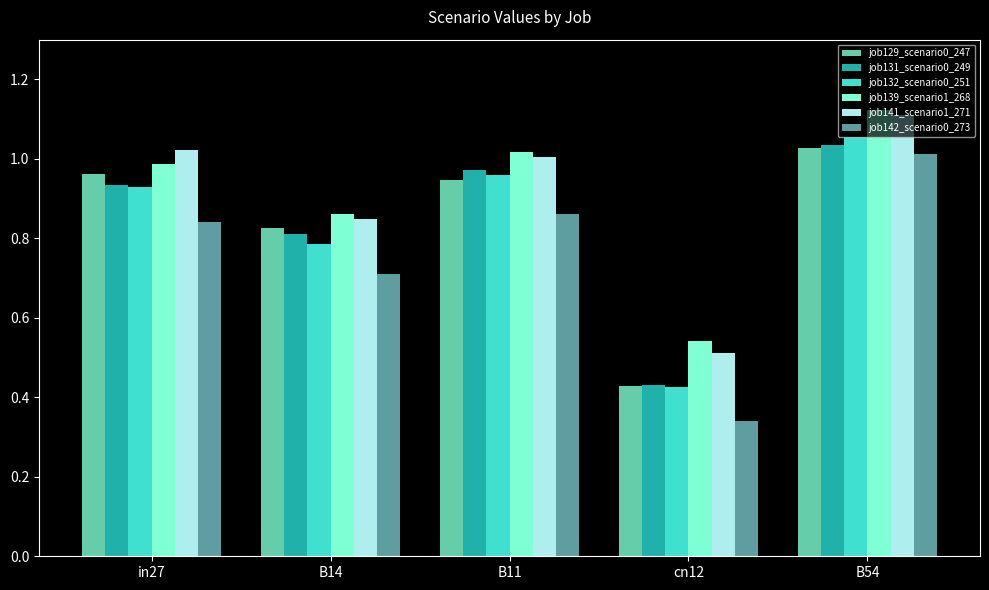

What is the sum of all job129_scenario0_247 values?

4.2